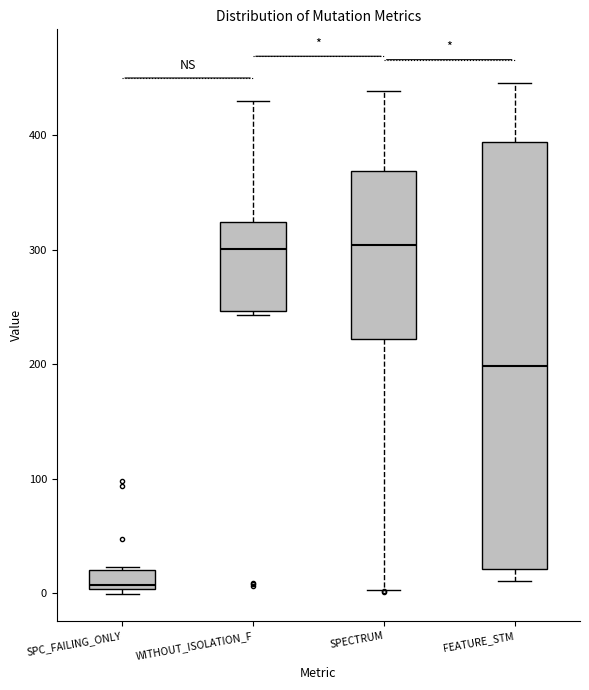

Reading left to right, read every box against the y-axis: the position of its median line, the range the box covers, and the ends of its whiskers. The values are not printed on the chart, so give them approximately, as read against the axis.

SPC_FAILING_ONLY: median 10, box 0 to 20, whiskers 0 (just below the box's lower edge) to 20
WITHOUT_ISOLATION_F: median 300, box 250 to 320, whiskers 240 to 430
SPECTRUM: median 300, box 220 to 370, whiskers 0 to 440
FEATURE_STM: median 200, box 20 to 390, whiskers 10 to 450